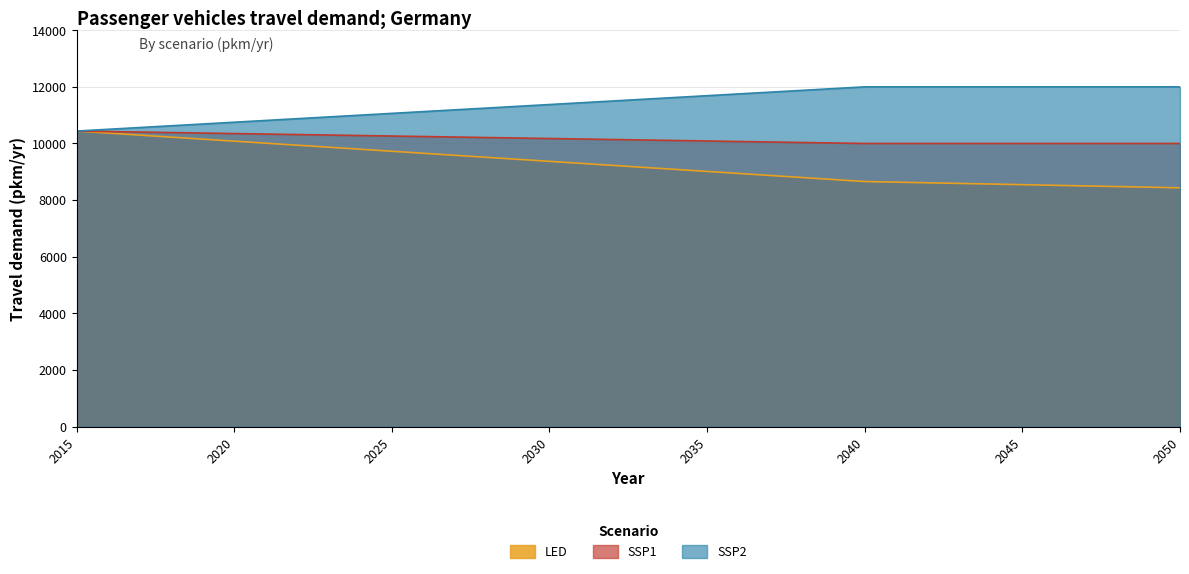

True or false: LED and SSP2 cross at least once.

False